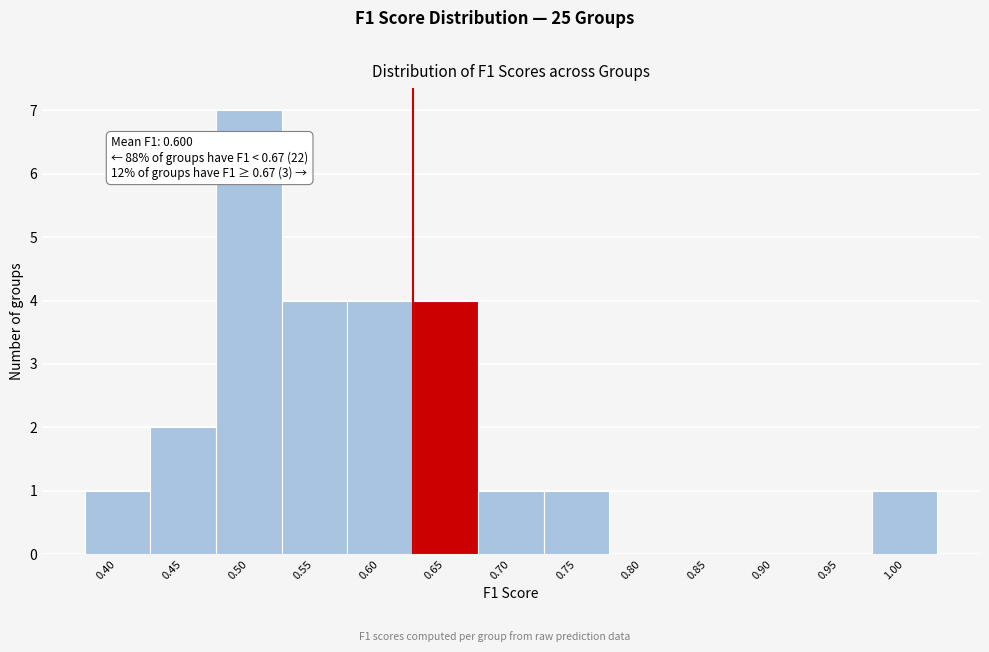

Reading left to right, extract all data points from this chart.

0.40=1	0.45=2	0.50=7	0.55=4	0.60=4	0.65=4	0.70=1	0.75=1	0.80=0	0.85=0	0.90=0	0.95=0	1.00=1